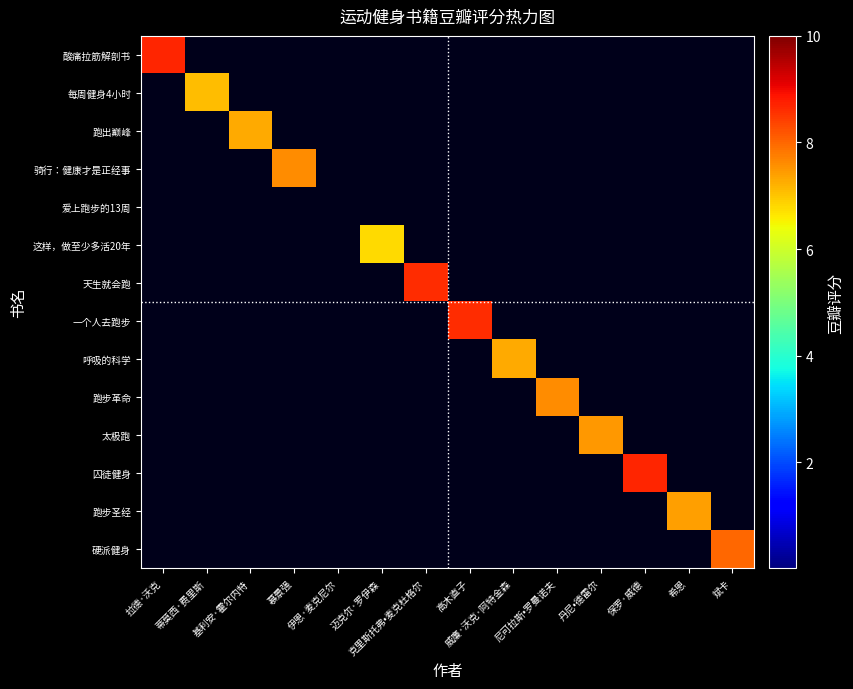

Which category has the highest value across all series?

拉德·沃克